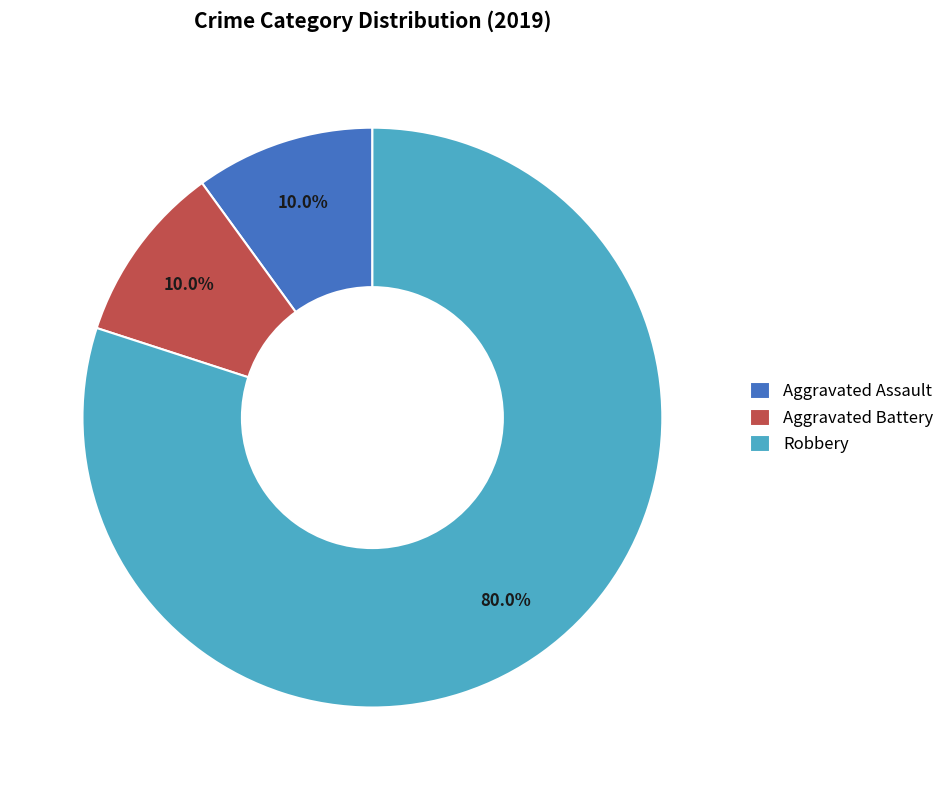

What percentage is NOT represented by Aggravated Assault?

90.0%